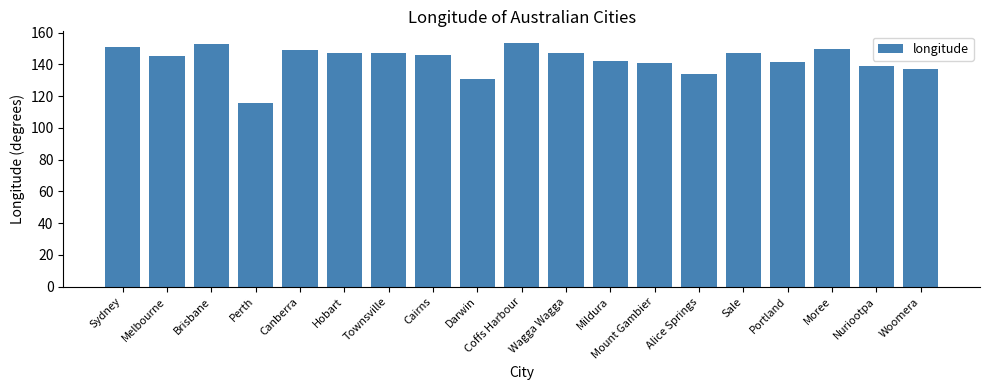

Are the bars grouped side by side (vs. stacked)?

No